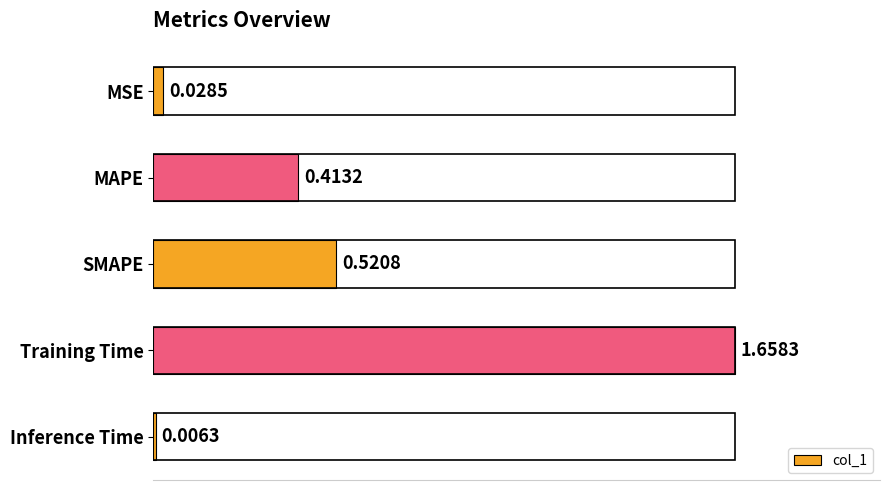

Are the bars horizontal?

Yes